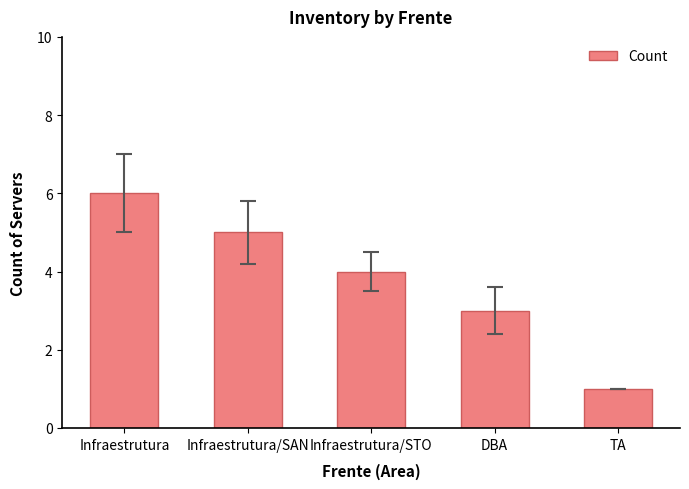

What is the change in value from Infraestrutura/SAN to TA?

-4